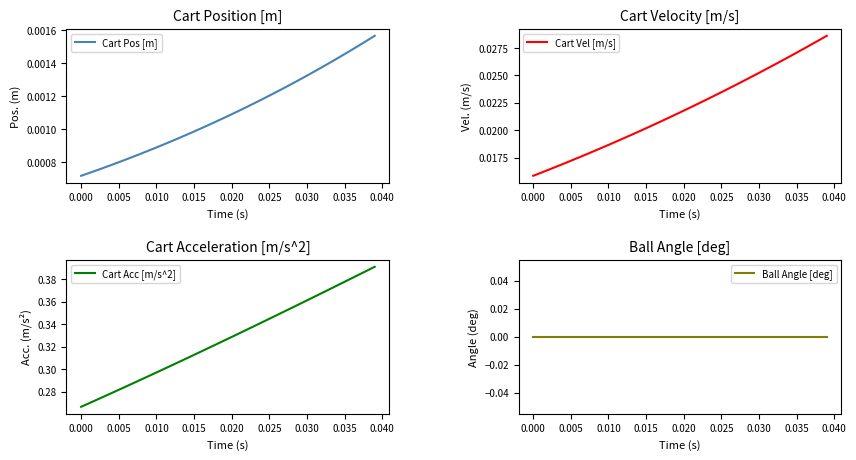

Which series has the widest spread of values?

Cart Acc [m/s^2]